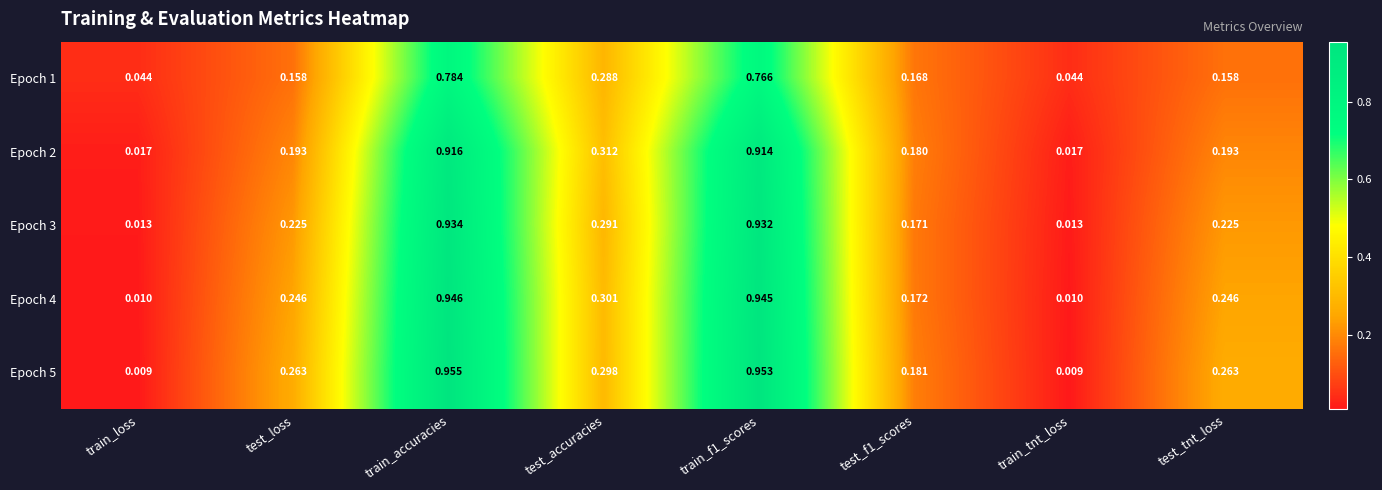

Rank the series at train_accuracies from lowest to highest value.

Epoch 1, Epoch 2, Epoch 3, Epoch 4, Epoch 5